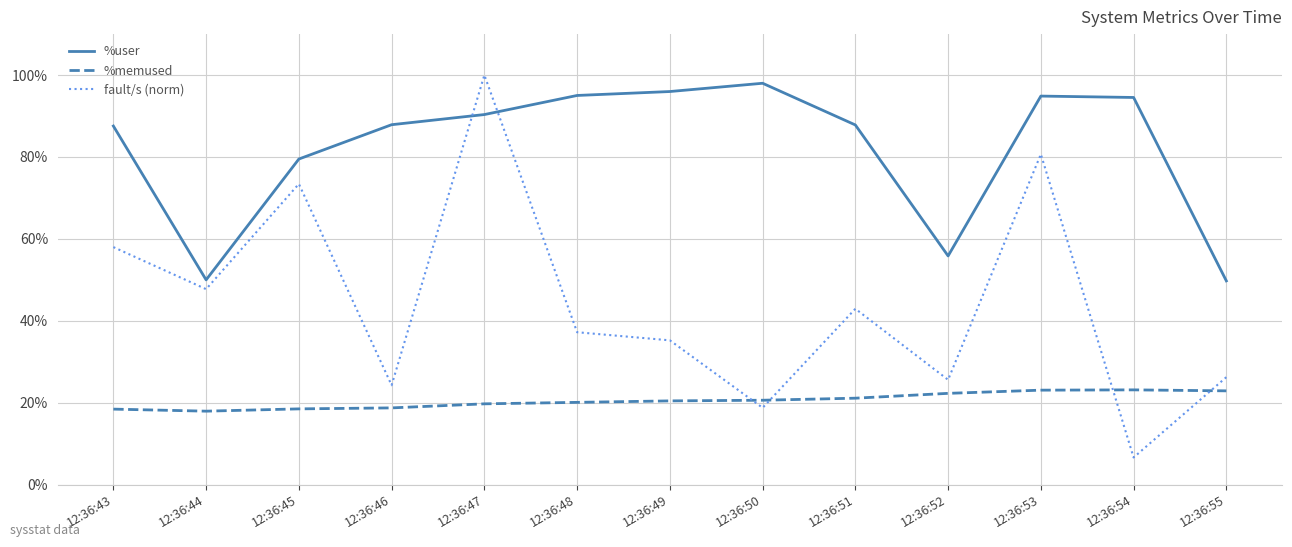

True or false: %memused has a value of 22.3 at 12:36:52.

True